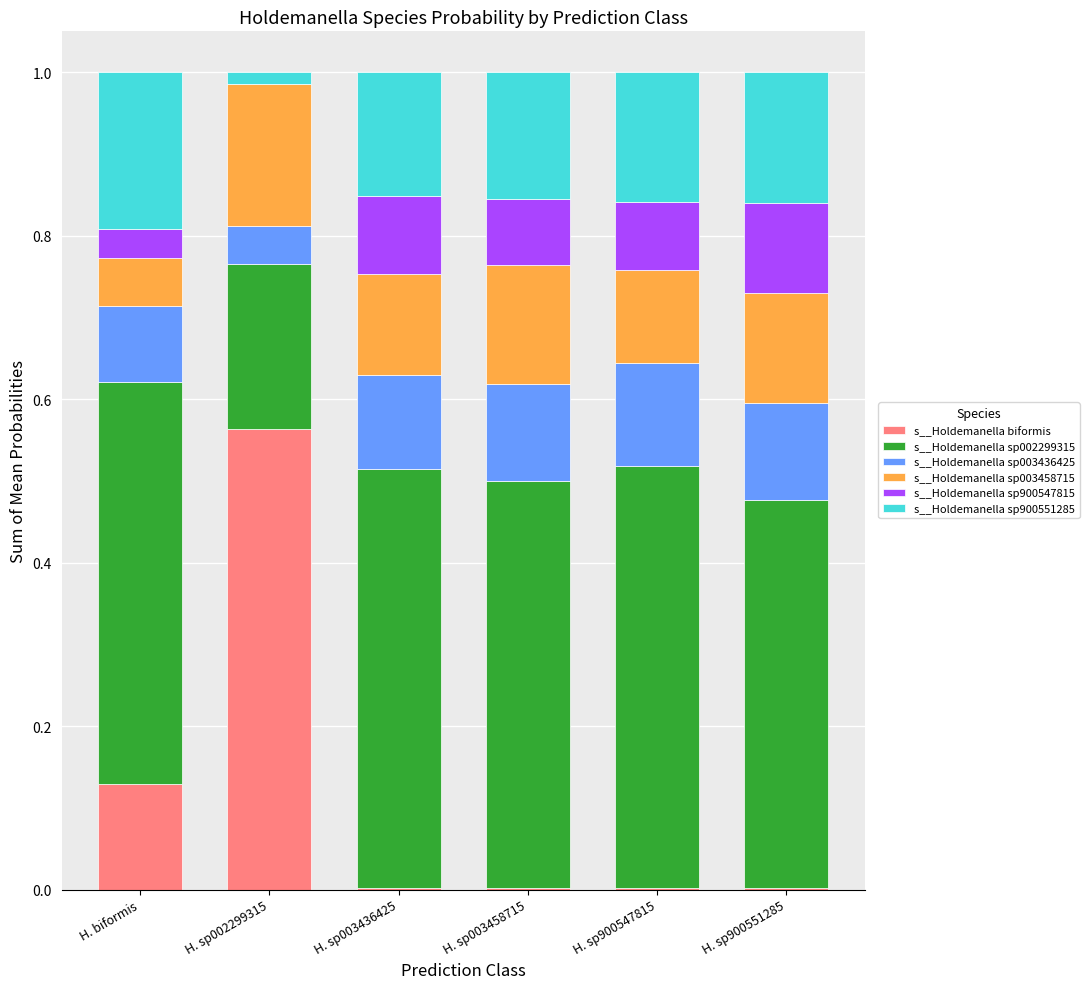

What is the sum of all s__Holdemanella biformis values?

0.7